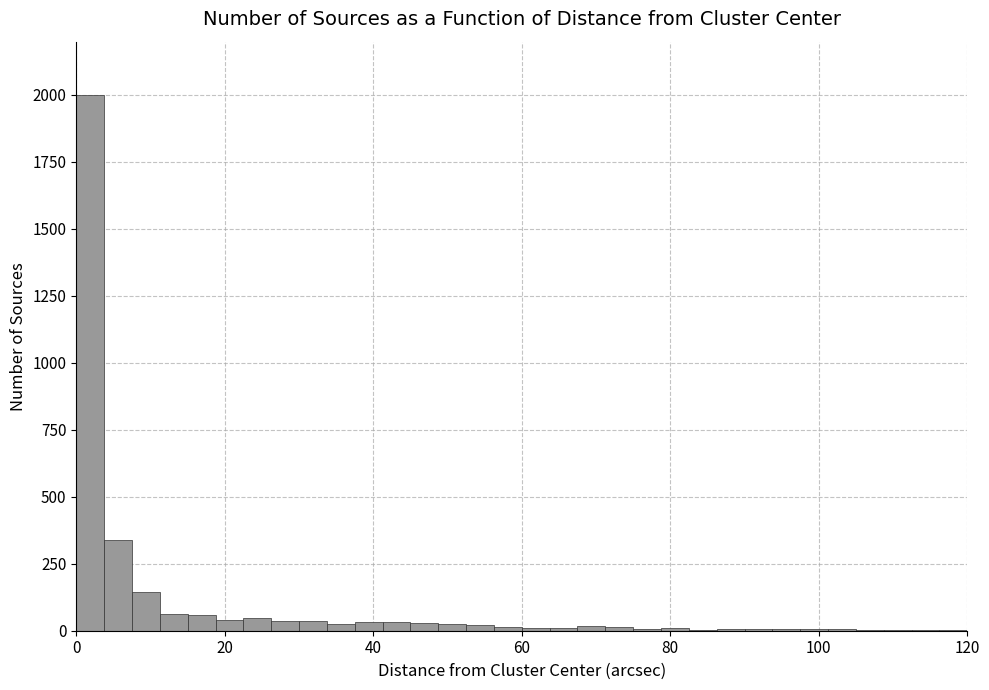

Around what value on the x-axis is the tallest bar? Give the approximate position of its centre, as read against the axis.

2